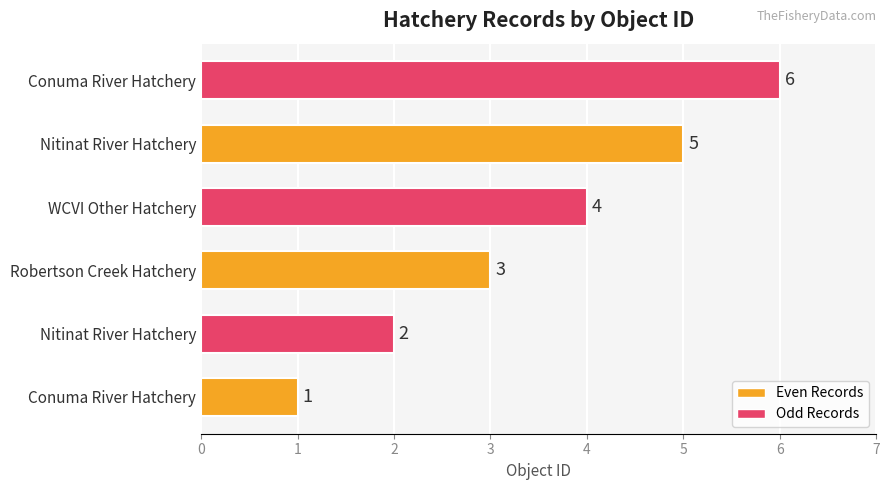

What is the difference between the maximum and minimum values?

5